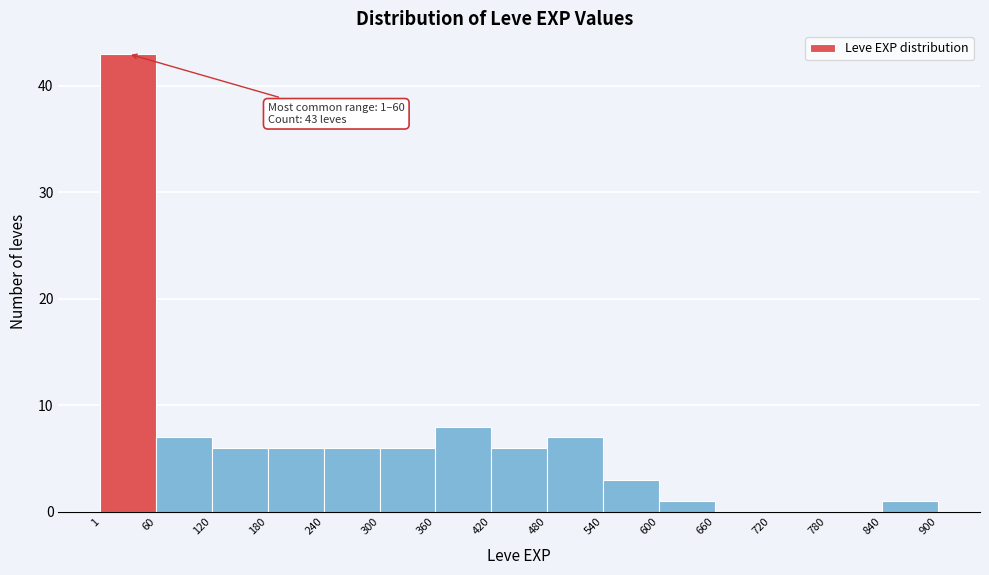

Over which range of the x-axis is the bar tallest?

1 to 60